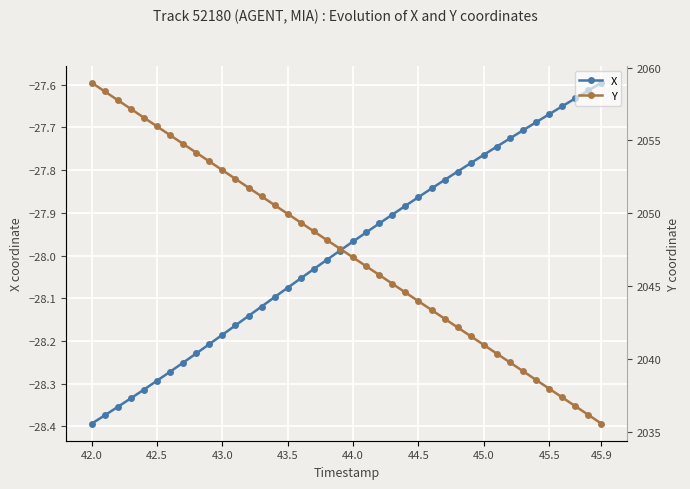

True or false: X has more than 0 interior local peaks.

False